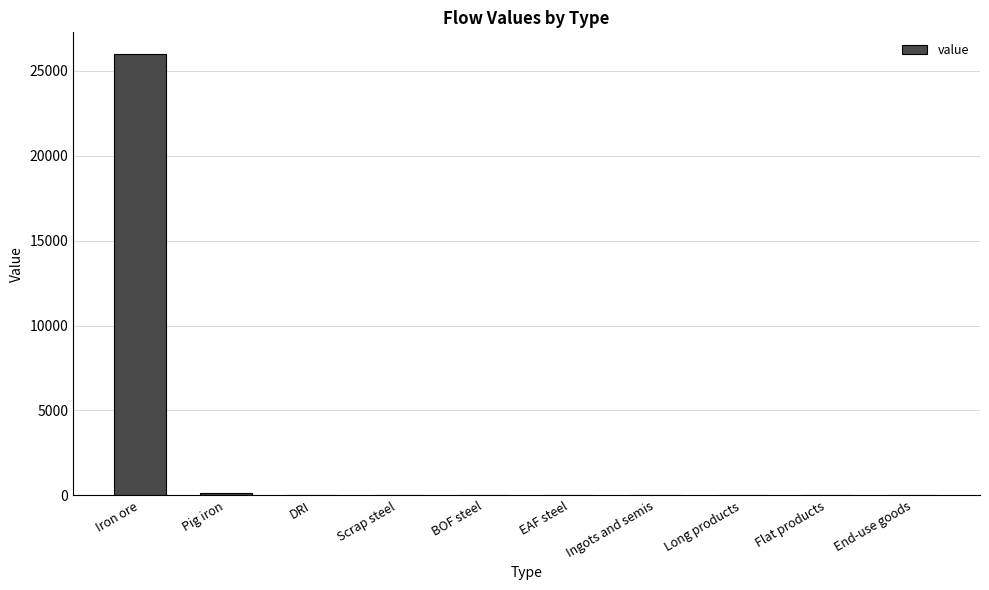

Which label corresponds to the largest value in the chart?

Iron ore